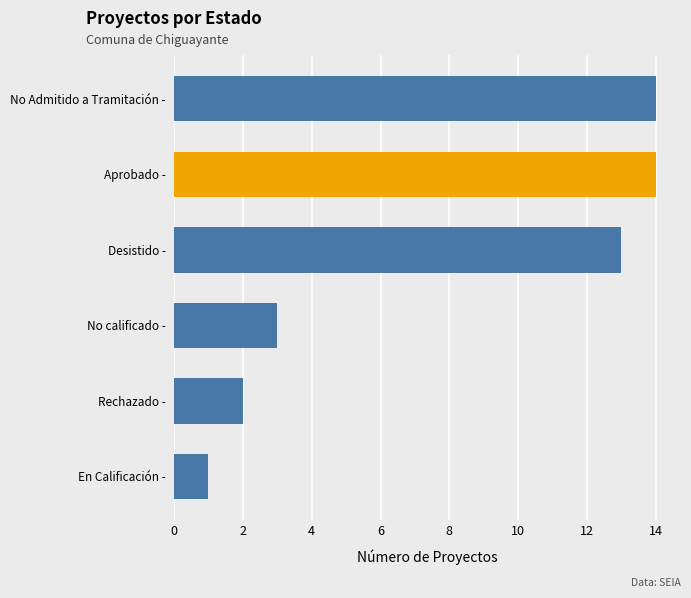

What is the minimum value shown in the chart?

1